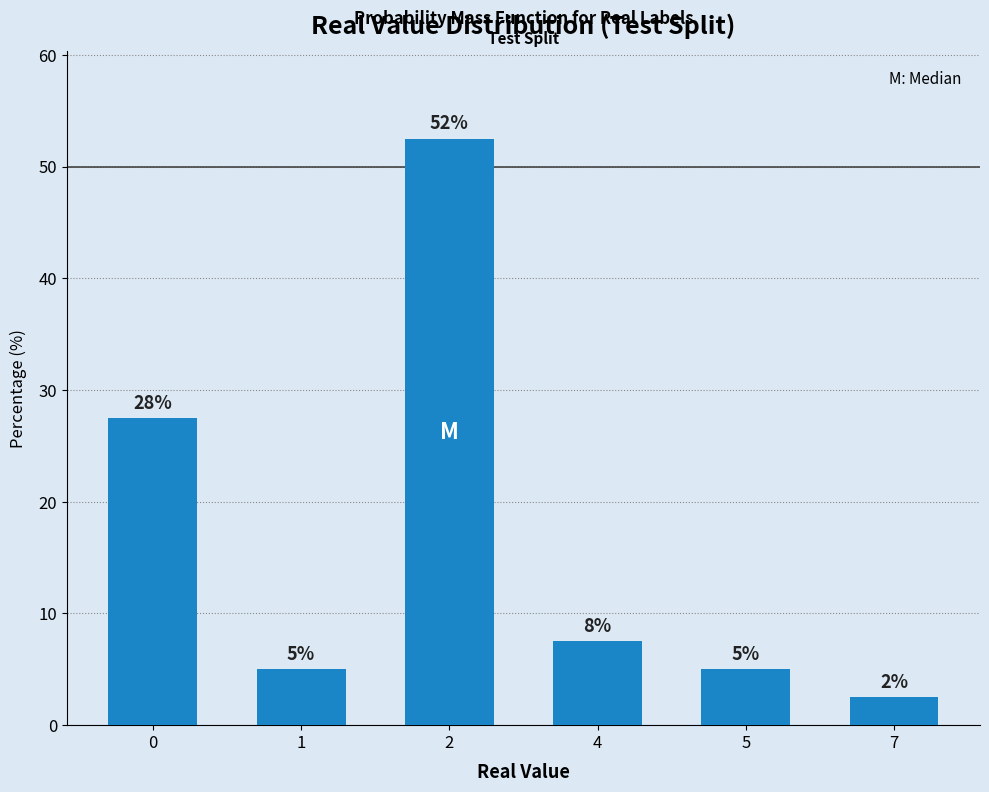

What is the difference between the maximum and second lowest values?

47.5